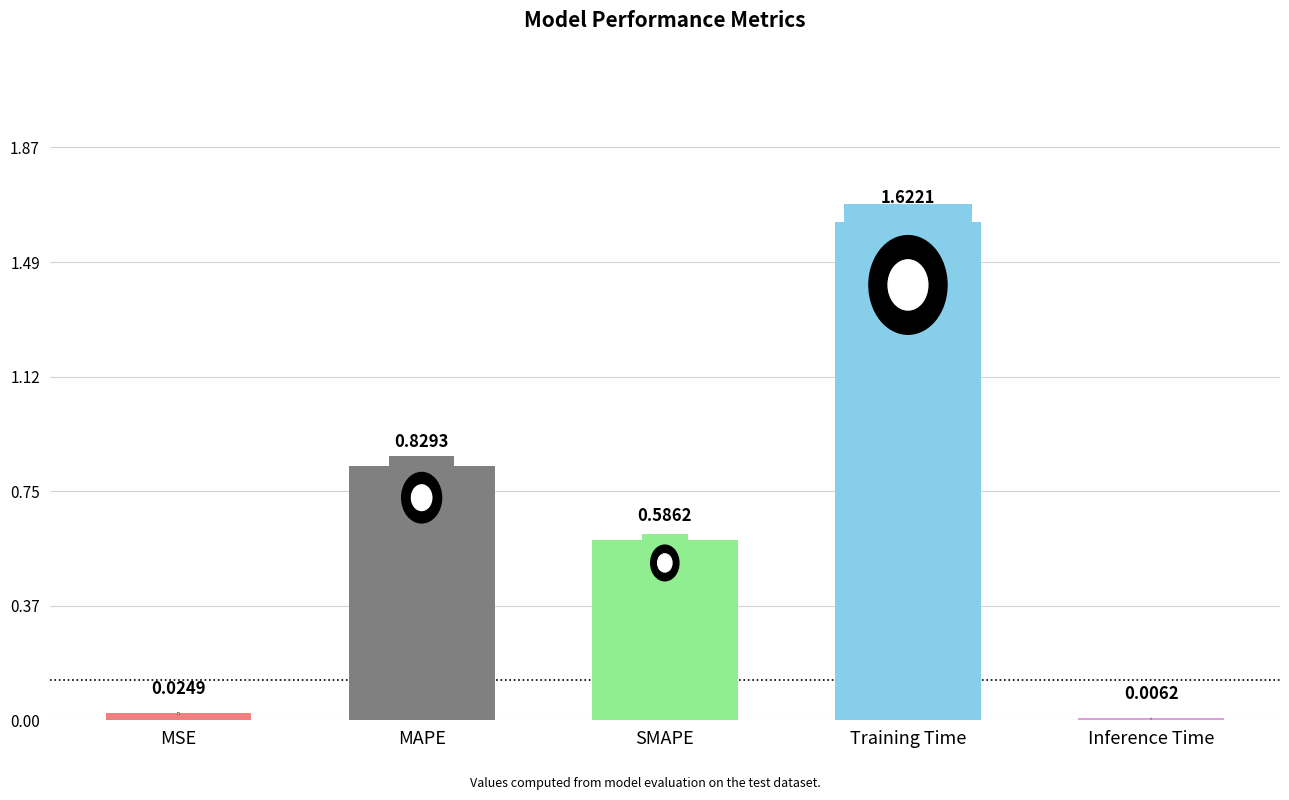

What is the sum of the values at MAPE and SMAPE?

1.4